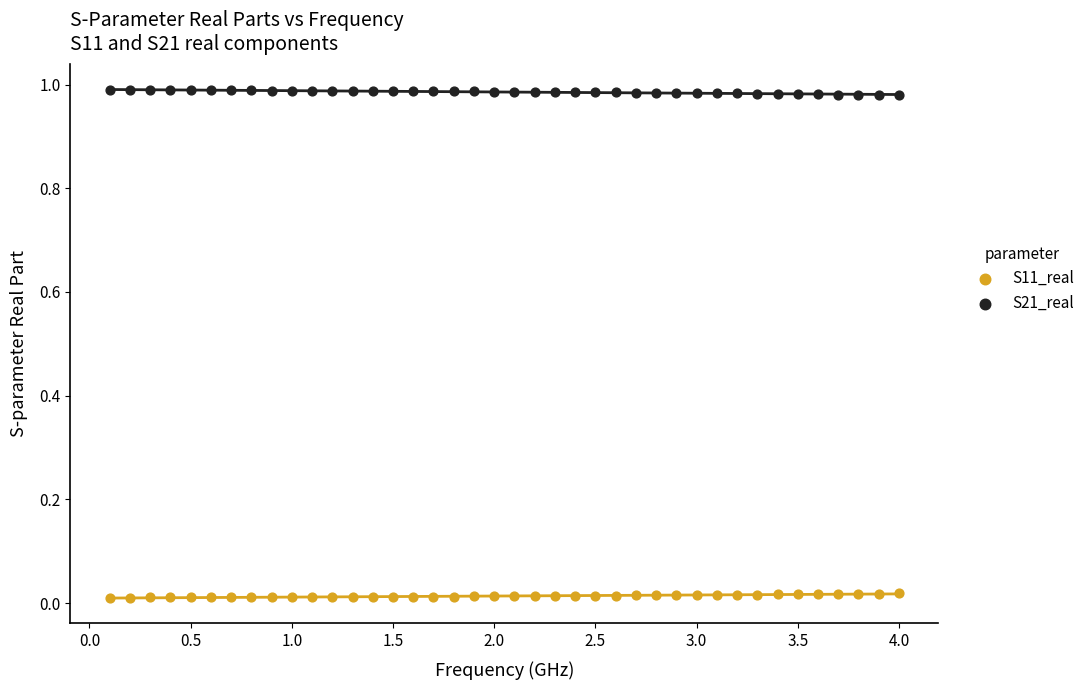

Which series reaches the minimum Y coordinate?

S11_real